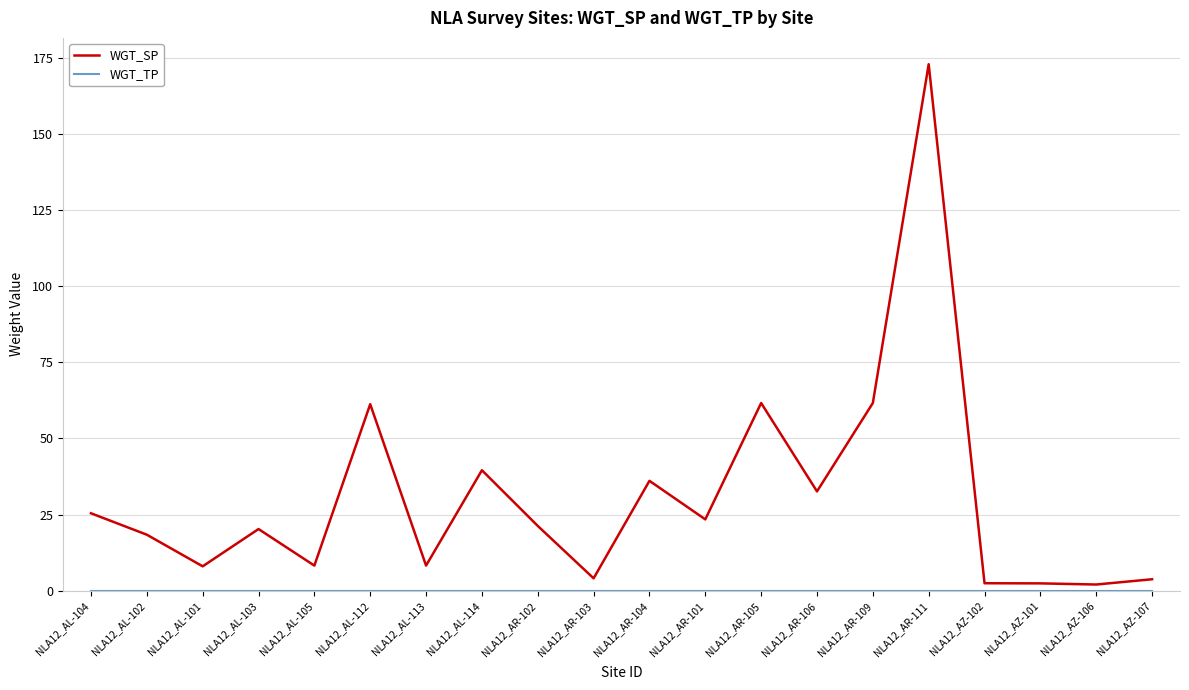

How many lines are shown in the chart?

2